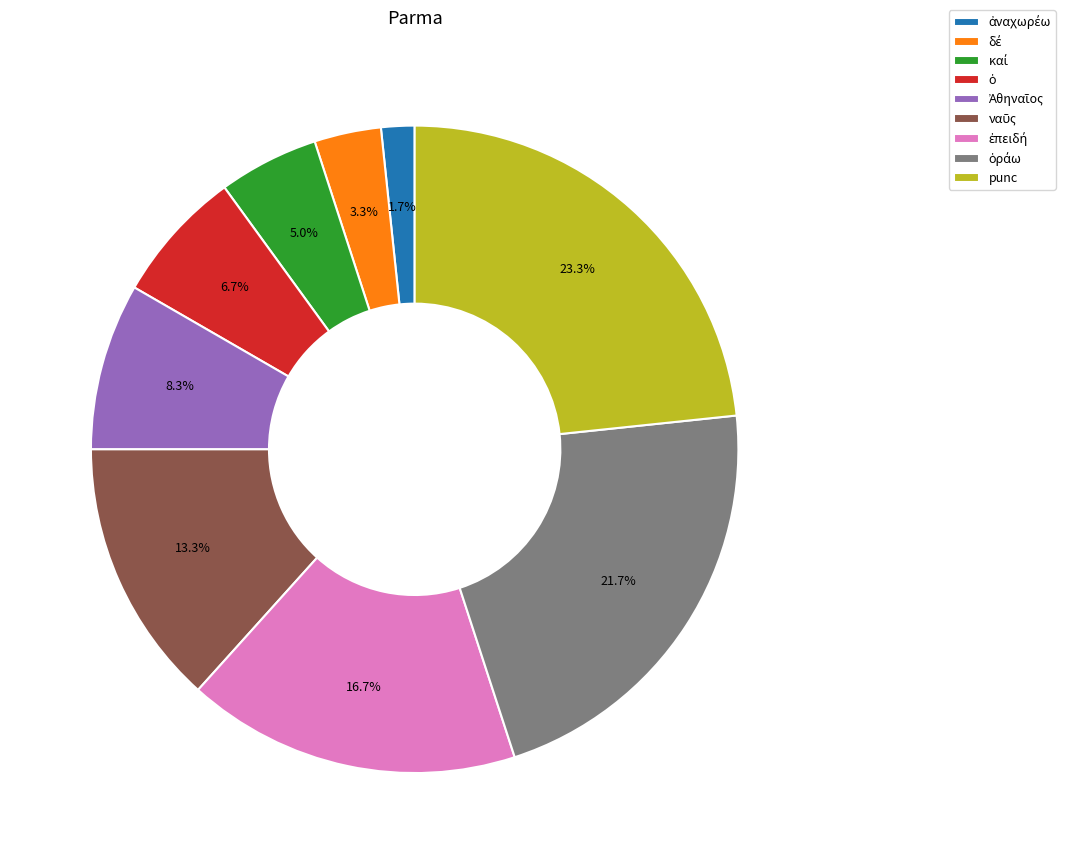

Which slice is the largest?

punc